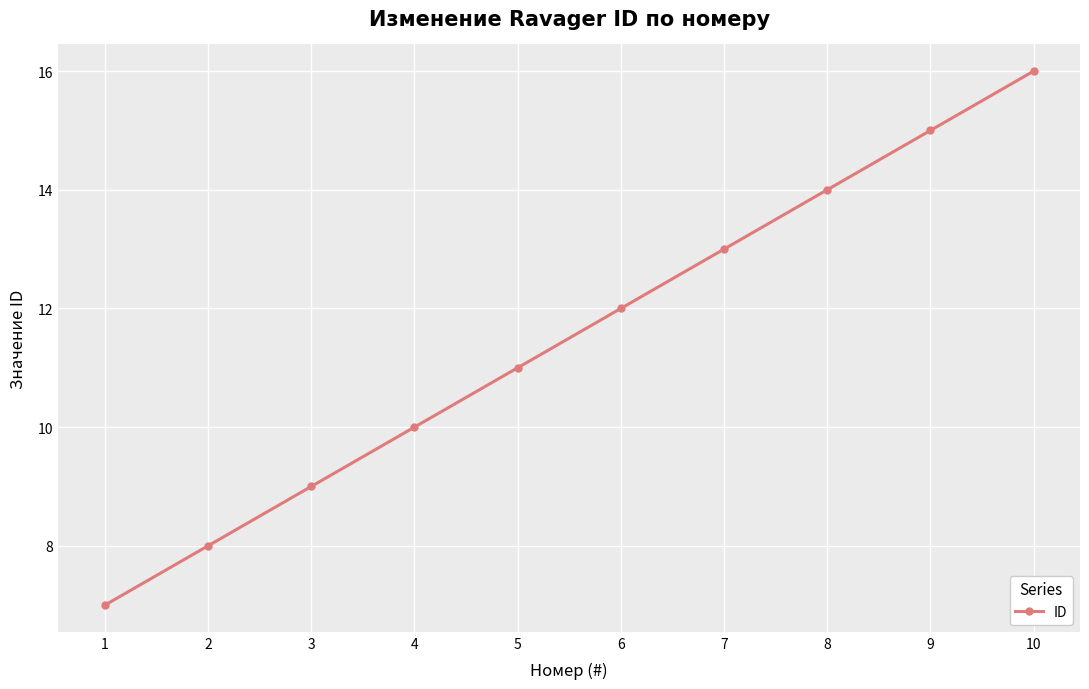

How many series are shown in this chart?

1